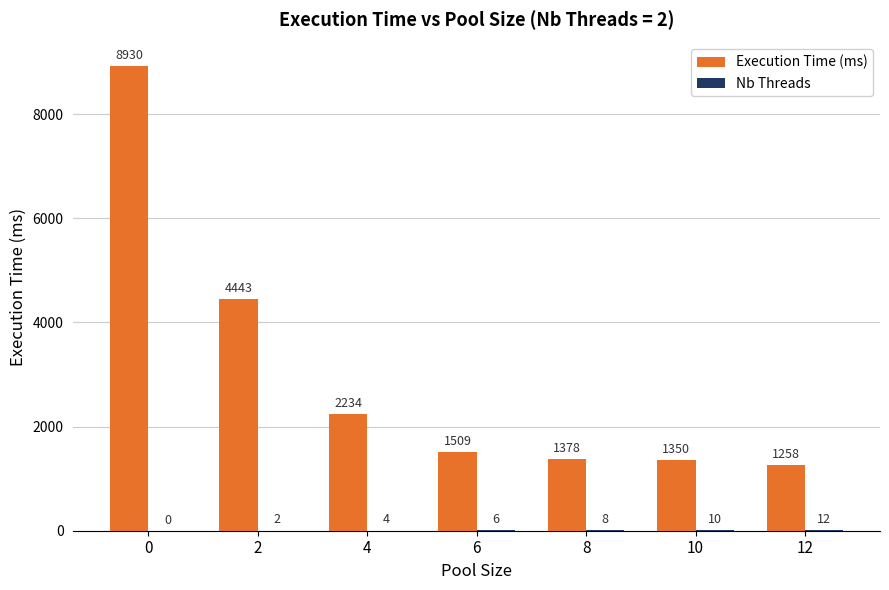

What is the greatest value displayed?

8930